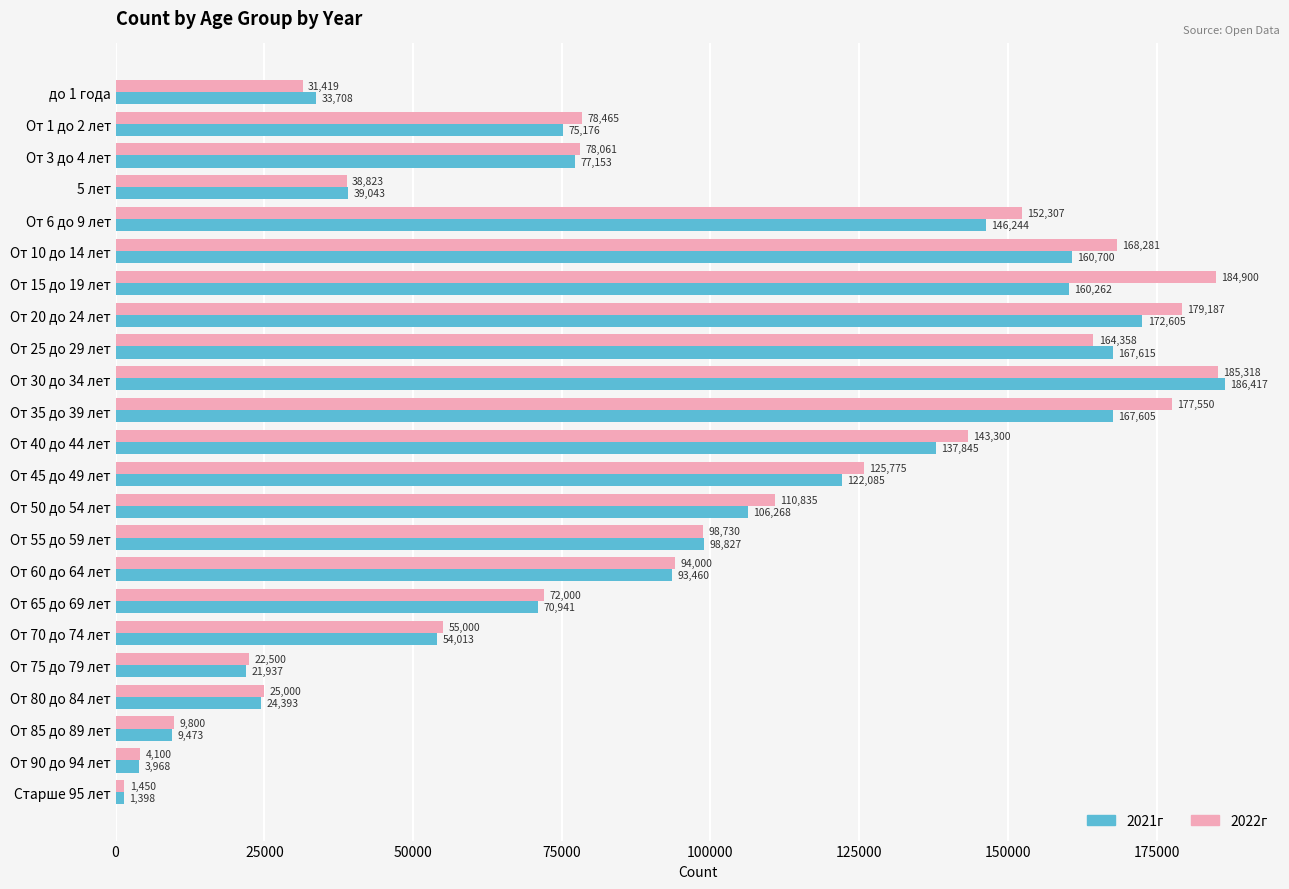

Between до 1 года and От 80 до 84 лет, which series saw the biggest shift?

2021г